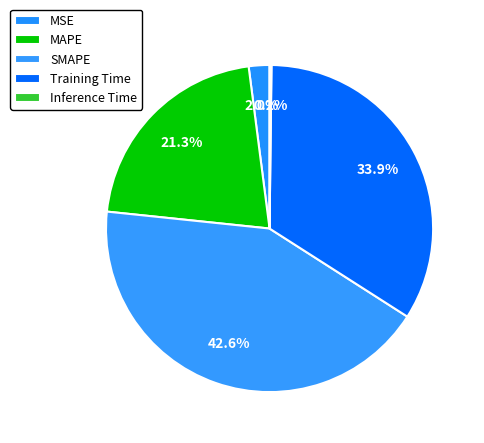

Count the number of slices in the pie.

5